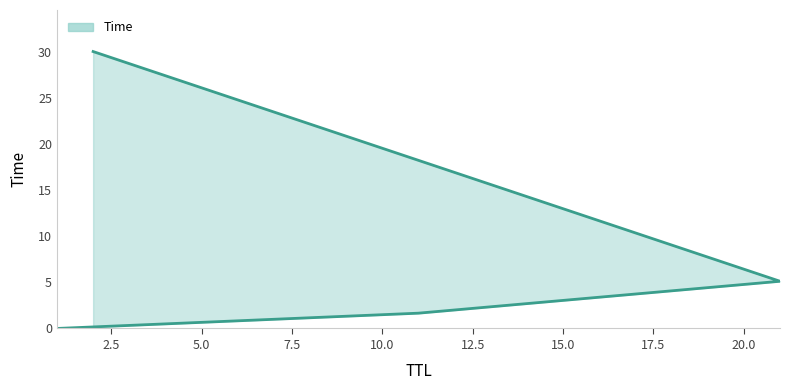

What is the average value?

9.2